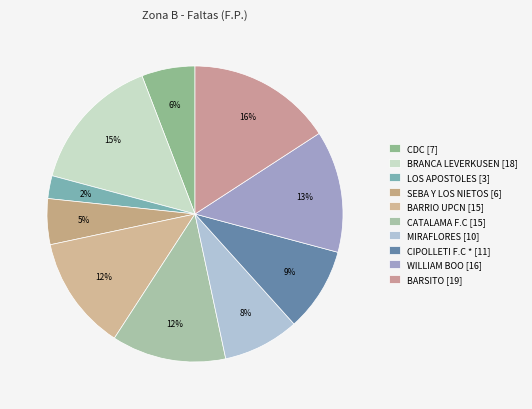

How many slices are in this pie chart?

10